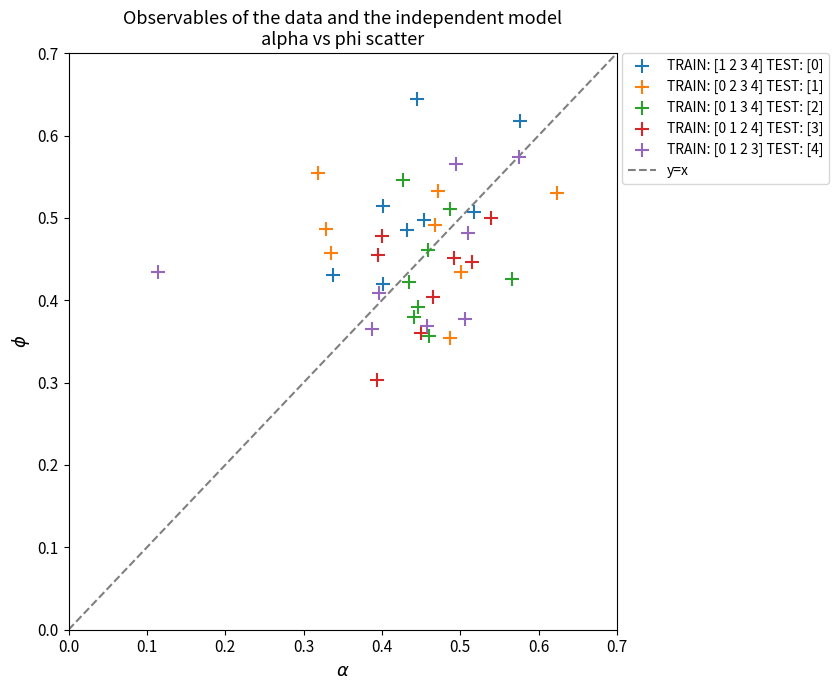

Which series contains the highest Y value?

TRAIN: [1 2 3 4] TEST: [0]